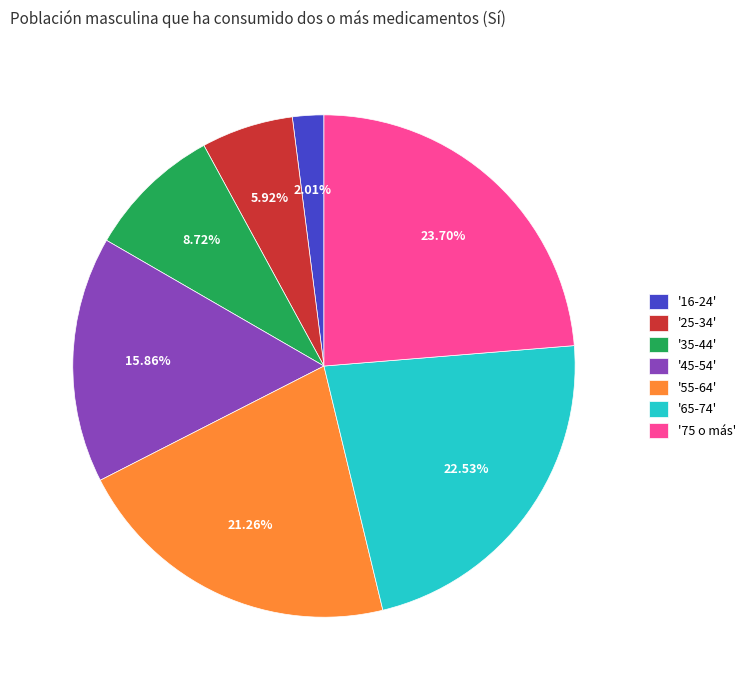

Rank the categories by value from highest to lowest.

'75 o más', '65-74', '55-64', '45-54', '35-44', '25-34', '16-24'